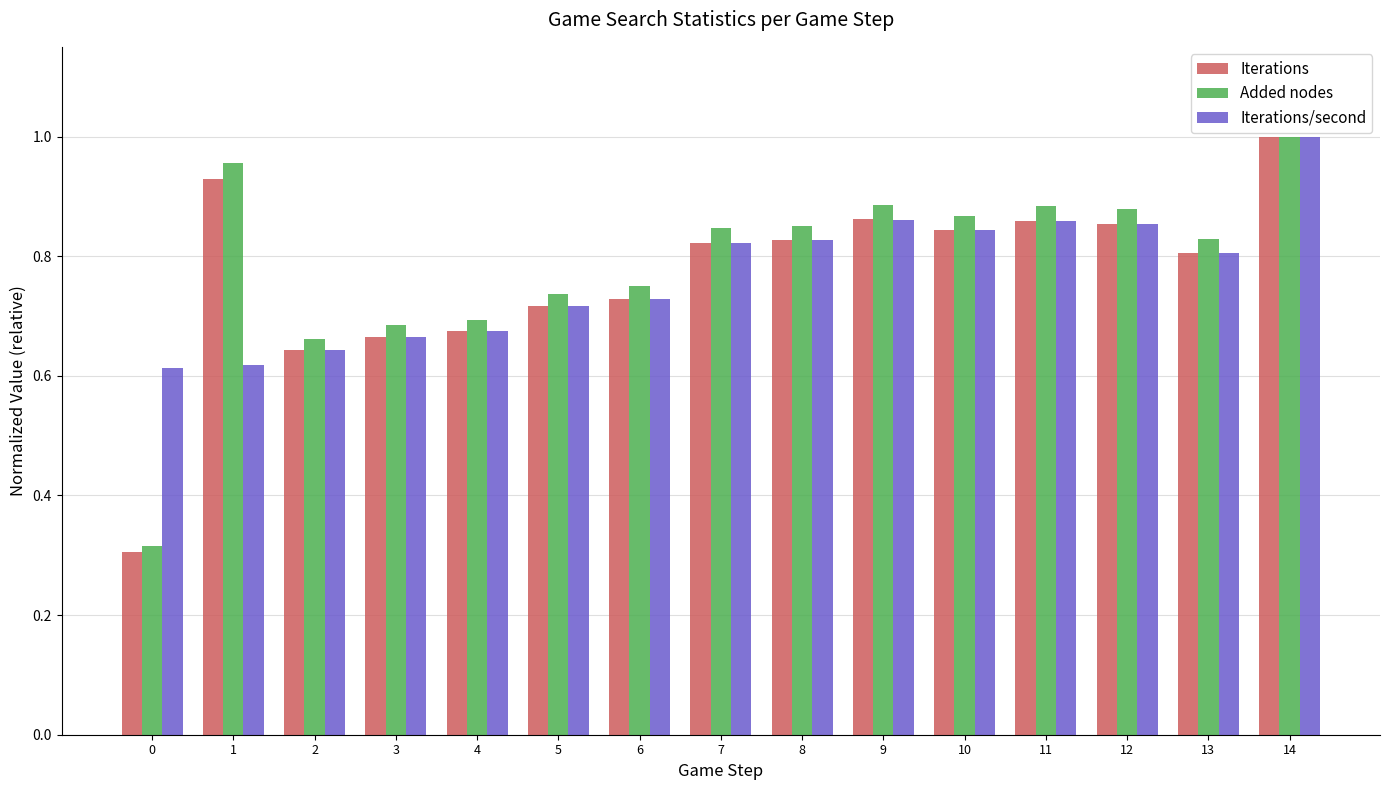

What is the sum of all Added nodes values?

11.8